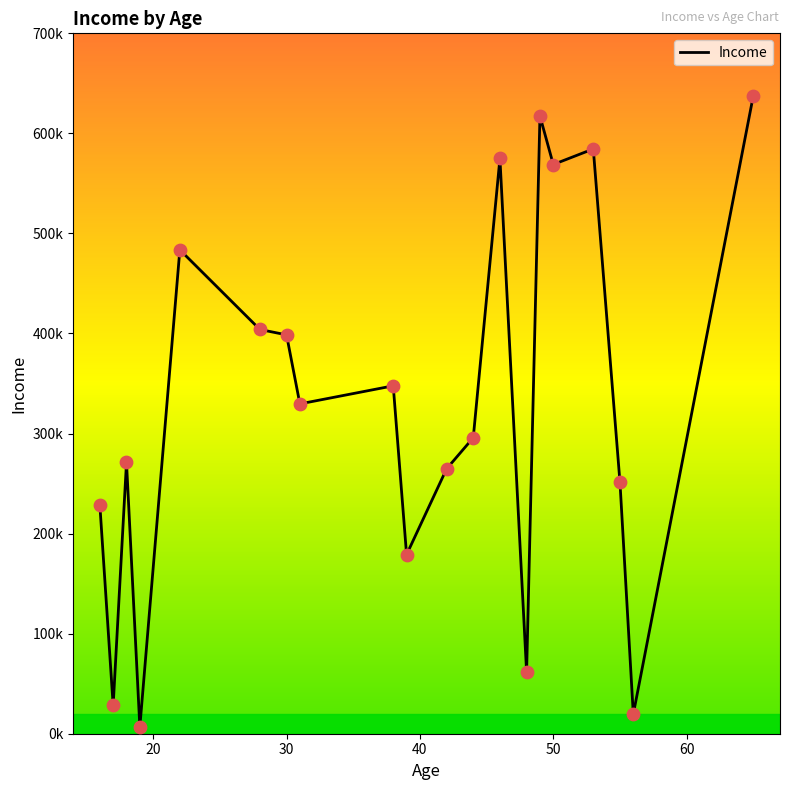

Does the chart have visible grid lines?

No